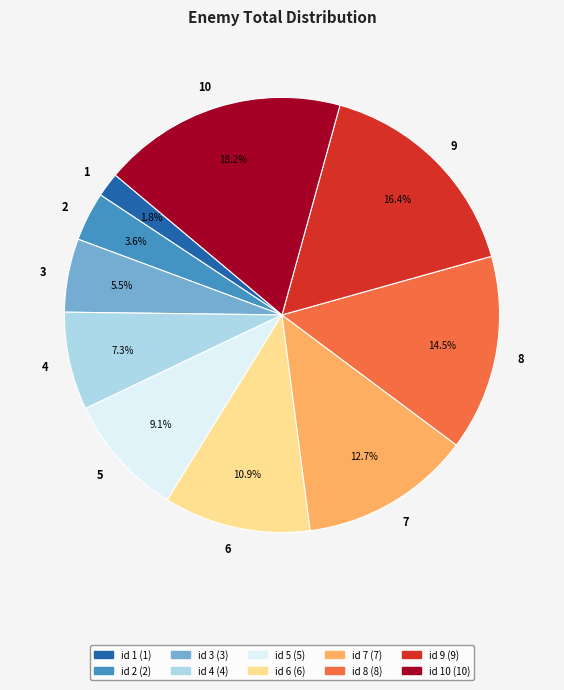

Which slice is the largest?

10